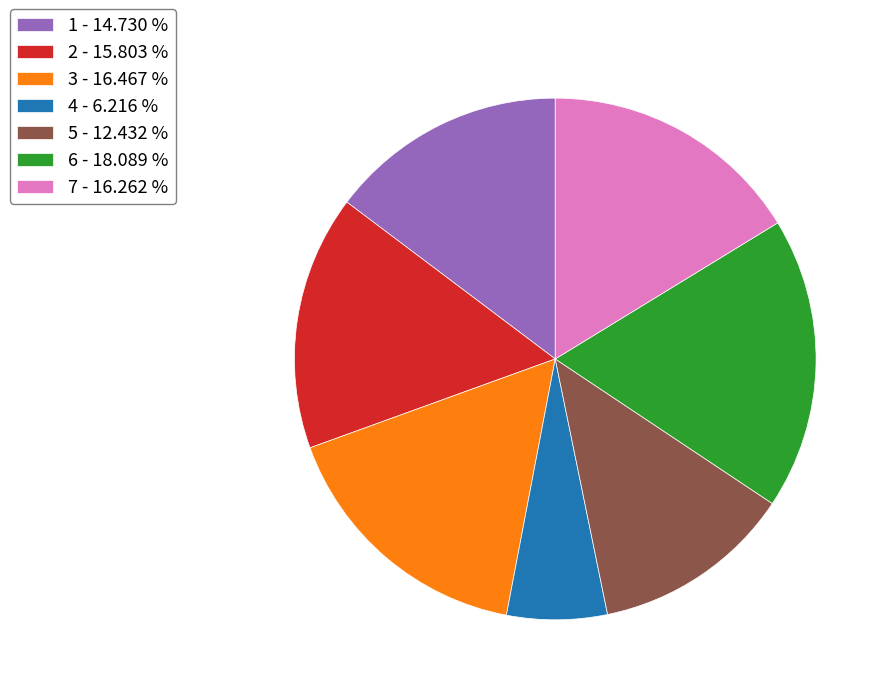

The 4 slice represents 21% of the pie. True or false?

False